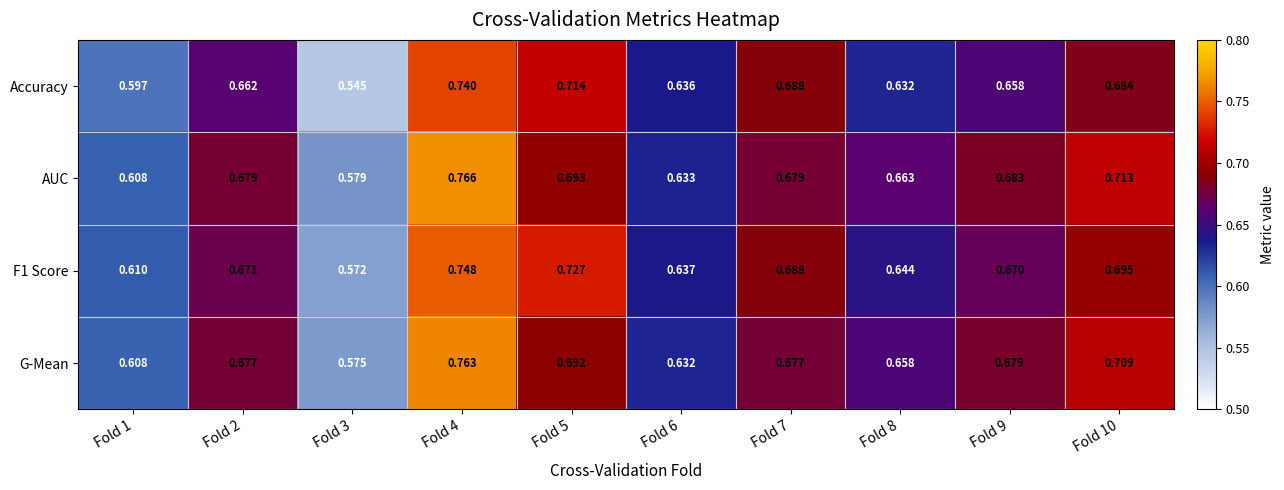

Rank the series by their maximum value, from highest to lowest.

AUC, G-Mean, F1 Score, Accuracy